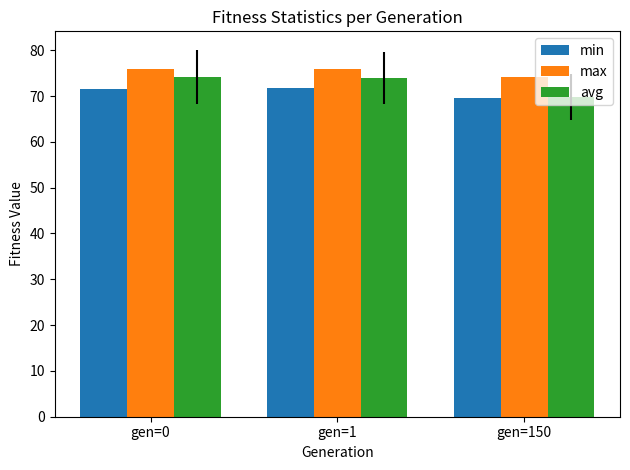

Between gen=1 and gen=150, which series saw the biggest shift?

avg